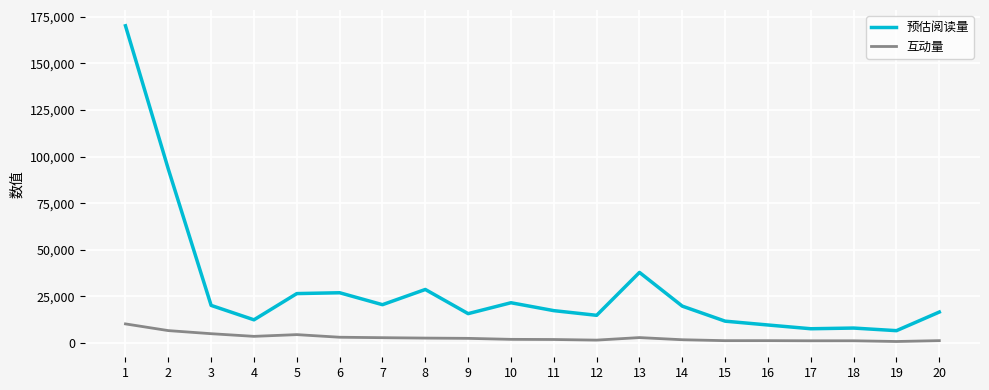

Between 2 and 17, which series saw the biggest shift?

预估阅读量